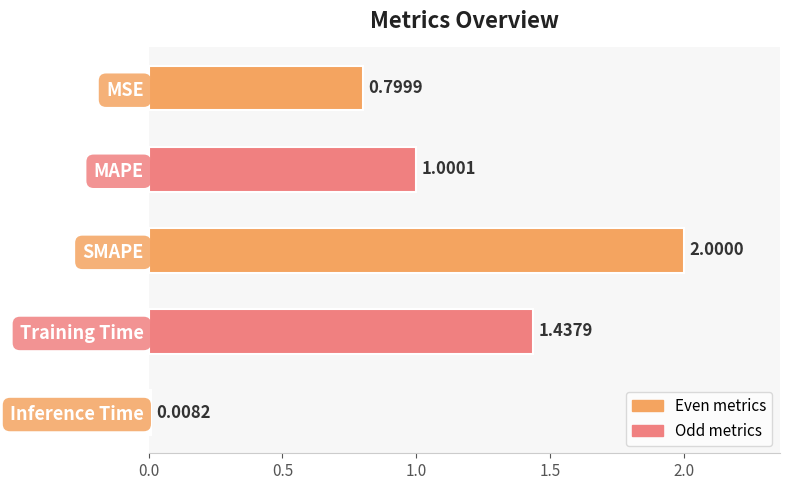

List the labels in order of value, largest first.

SMAPE, Training Time, MAPE, MSE, Inference Time